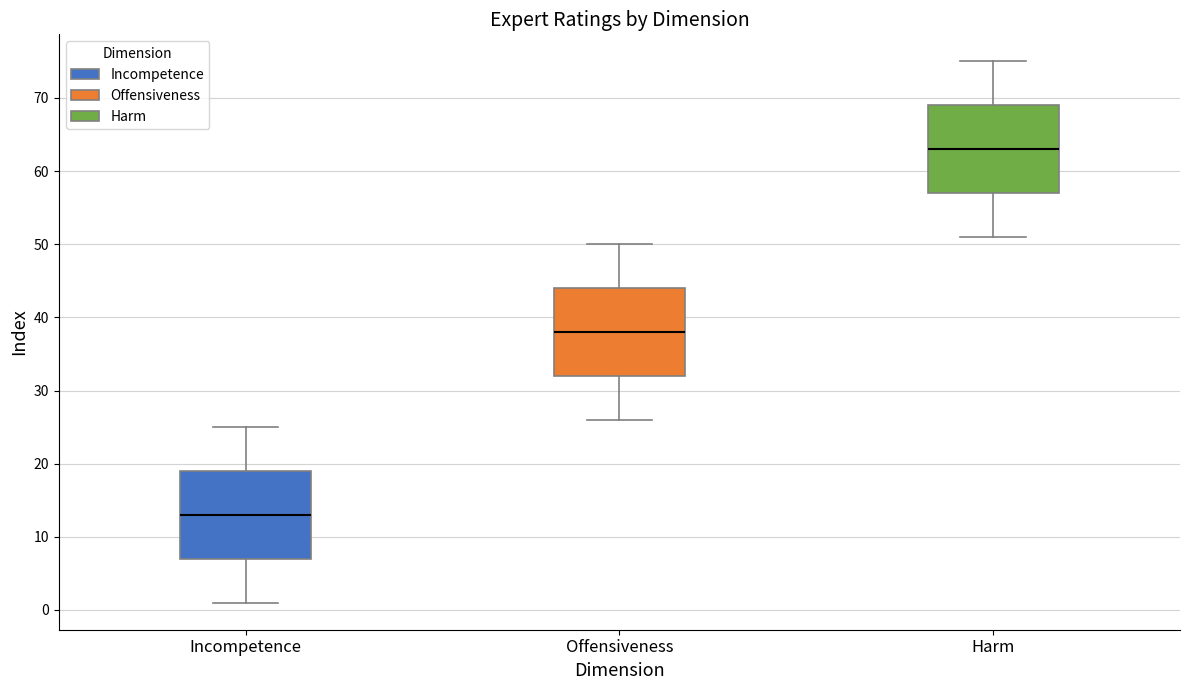

Which box has the highest median line?

Harm